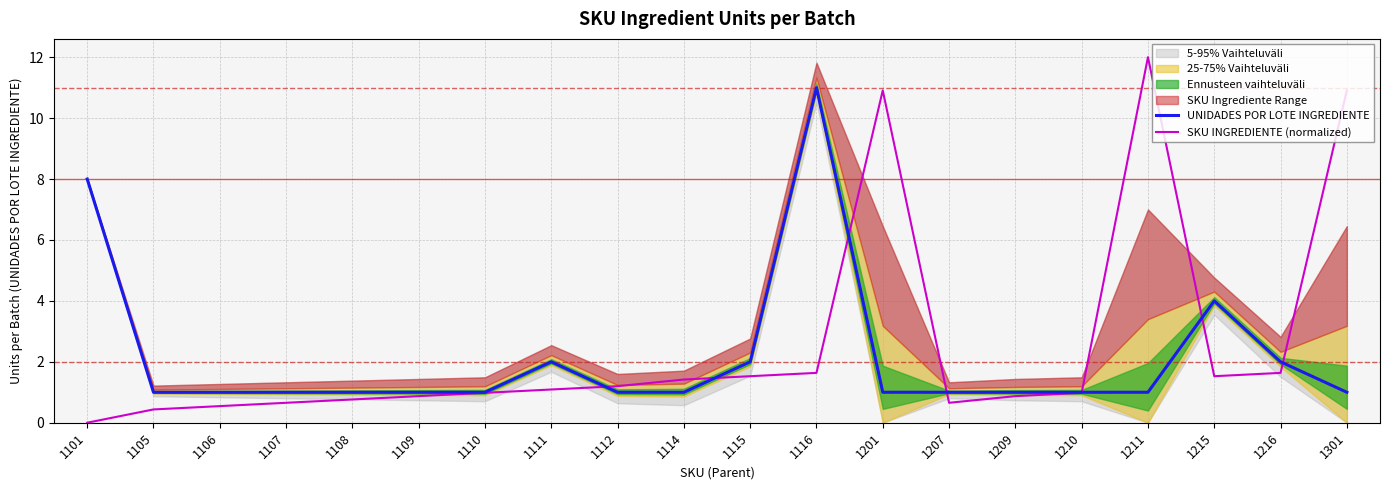

Reading left to right, transcribe all the data shown in this chart.

UNIDADES POR LOTE INGREDIENTE: 1101=8.0	1105=1.0	1106=1.0	1107=1.0	1108=1.0	1109=1.0	1110=1.0	1111=2.0	1112=1.0	1114=1.0	1115=2.0	1116=11.0	1201=1.0	1207=1.0	1209=1.0	1210=1.0	1211=1.0	1215=4.0	1216=2.0	1301=1.0
SKU INGREDIENTE (normalized): 1101=0.0	1105=0.4	1106=0.5	1107=0.7	1108=0.8	1109=0.9	1110=1.0	1111=1.1	1112=1.2	1114=1.4	1115=1.5	1116=1.6	1201=10.9	1207=0.7	1209=0.9	1210=1.0	1211=12.0	1215=1.5	1216=1.6	1301=10.9